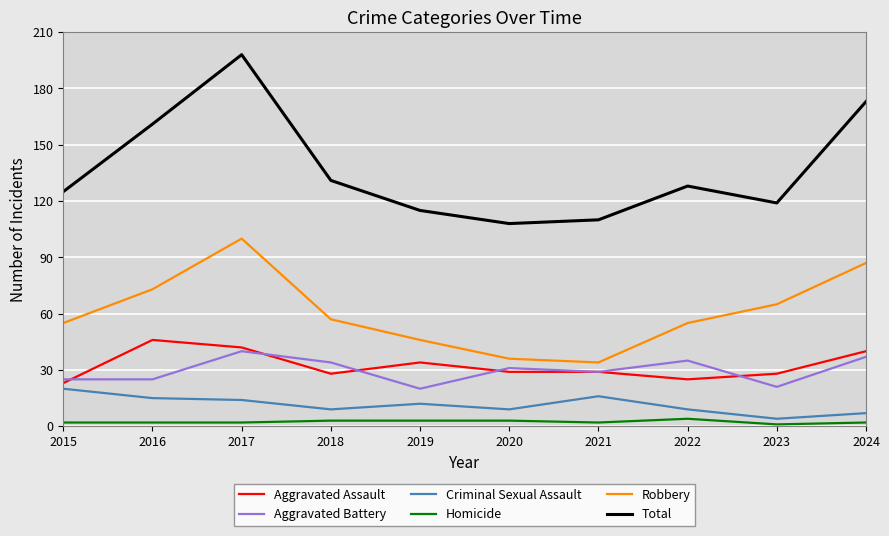

At which category does the chart reach its peak across all series?

2017